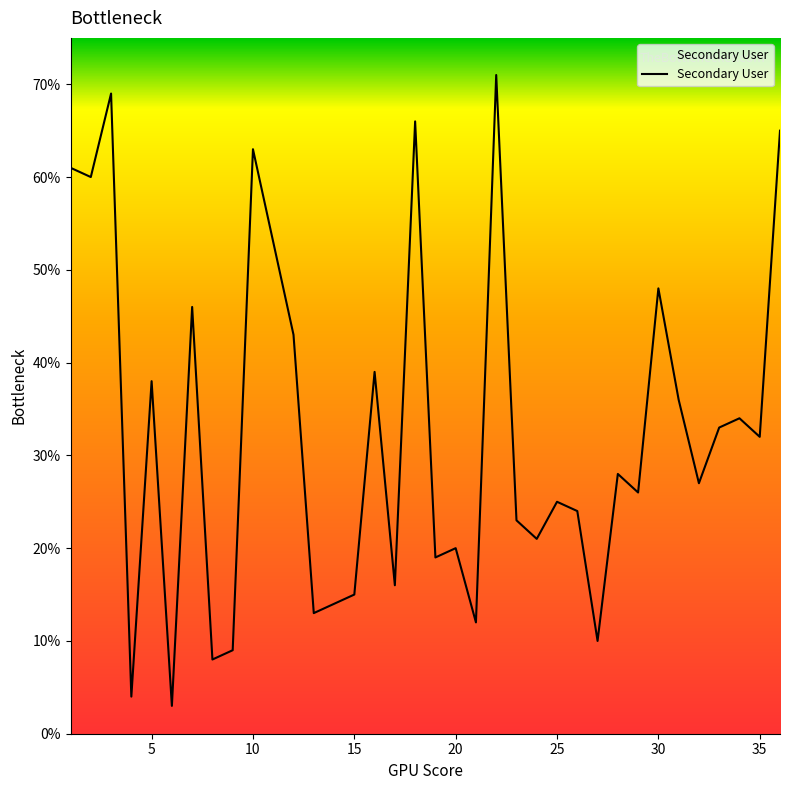

What is the average value?

33